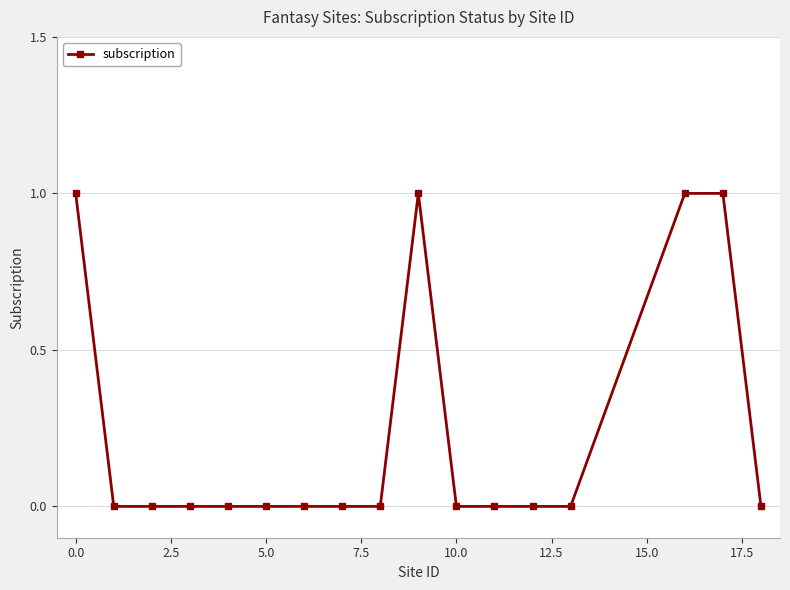

What is the sum of all values?

4